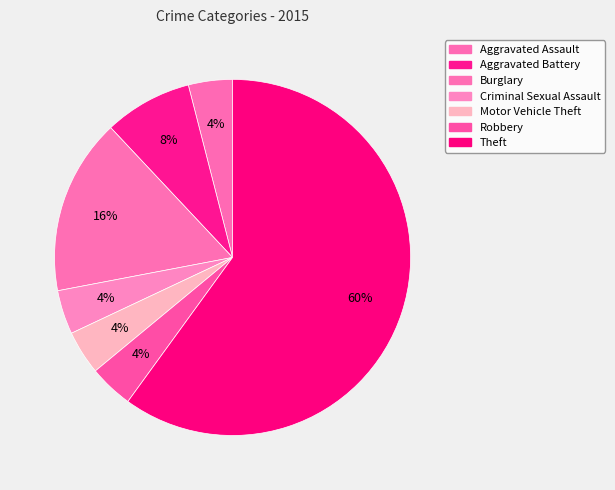

Is it true that Aggravated Assault is 1% of the pie?

False